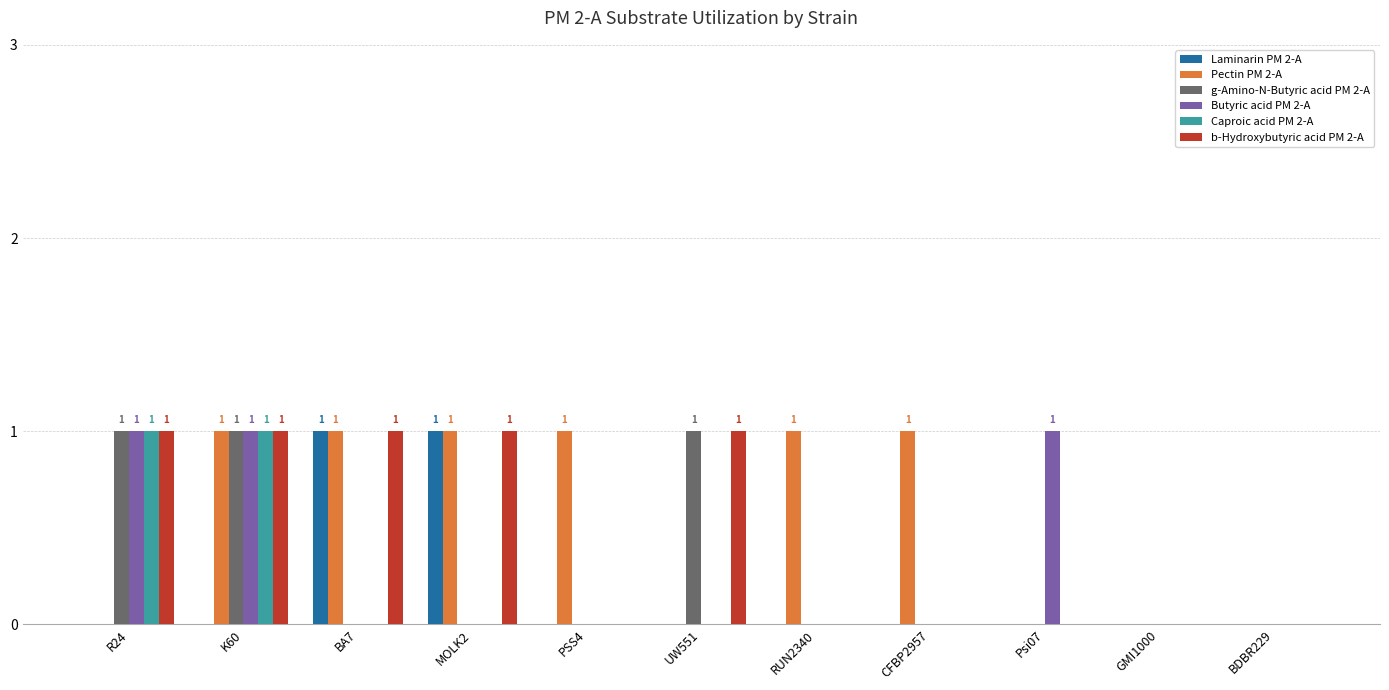

The Pectin PM 2-A series shows 1 at R24. True or false?

False